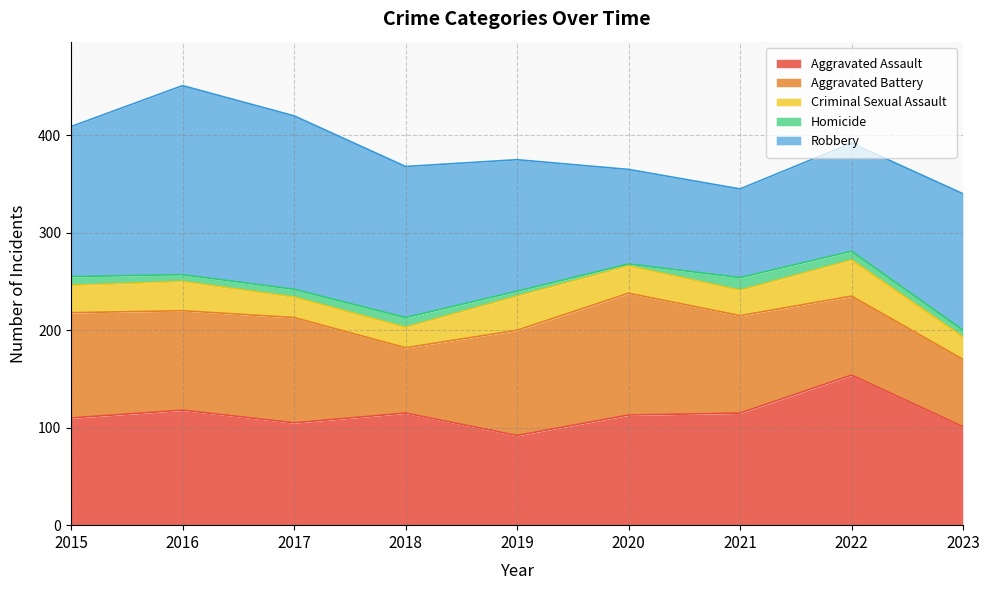

The Robbery series shows 223 at 2015. True or false?

False